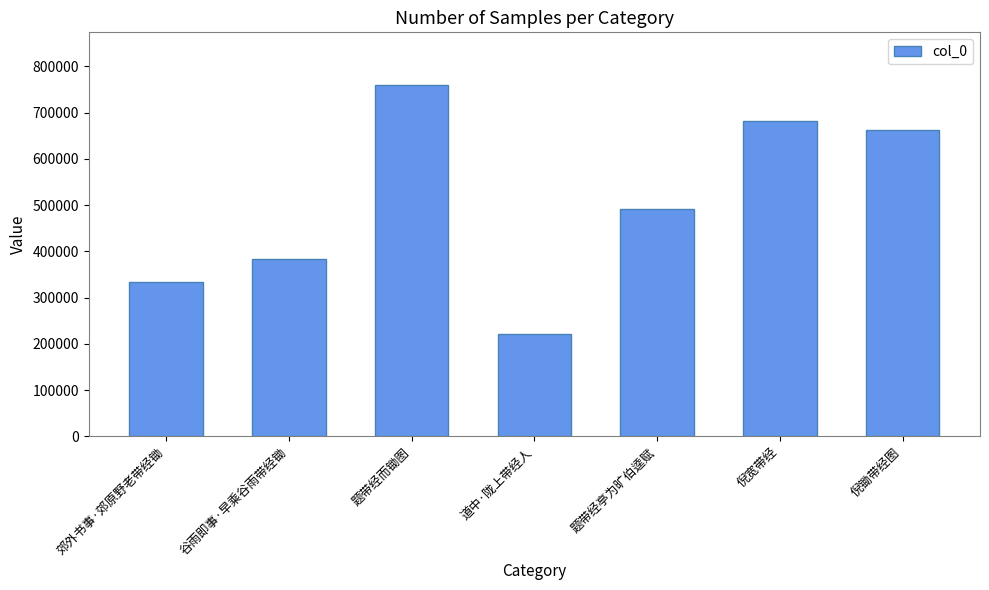

How many bars are there in total?

7